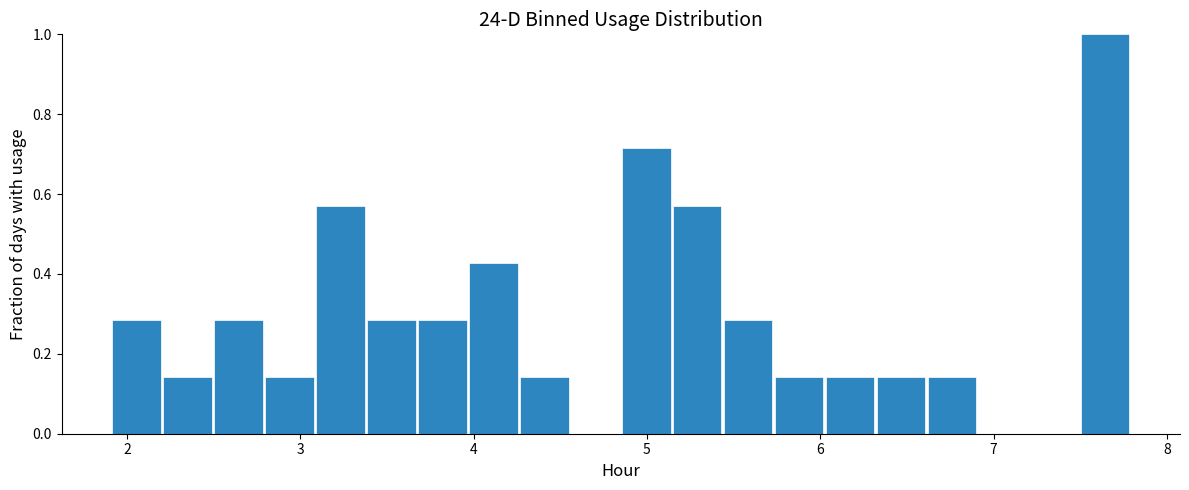

Around what value on the x-axis is the tallest bar? Give the approximate position of its centre, as read against the axis.

7.6